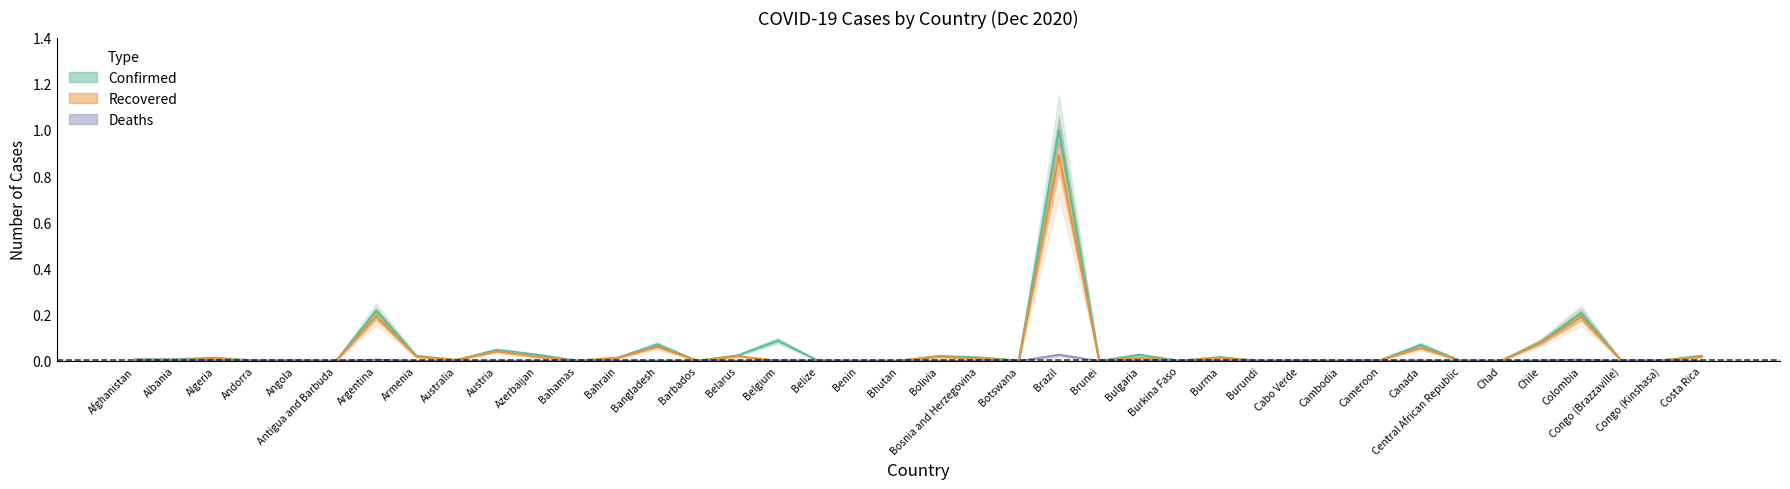

What is the average value of the Confirmed series?

0.1